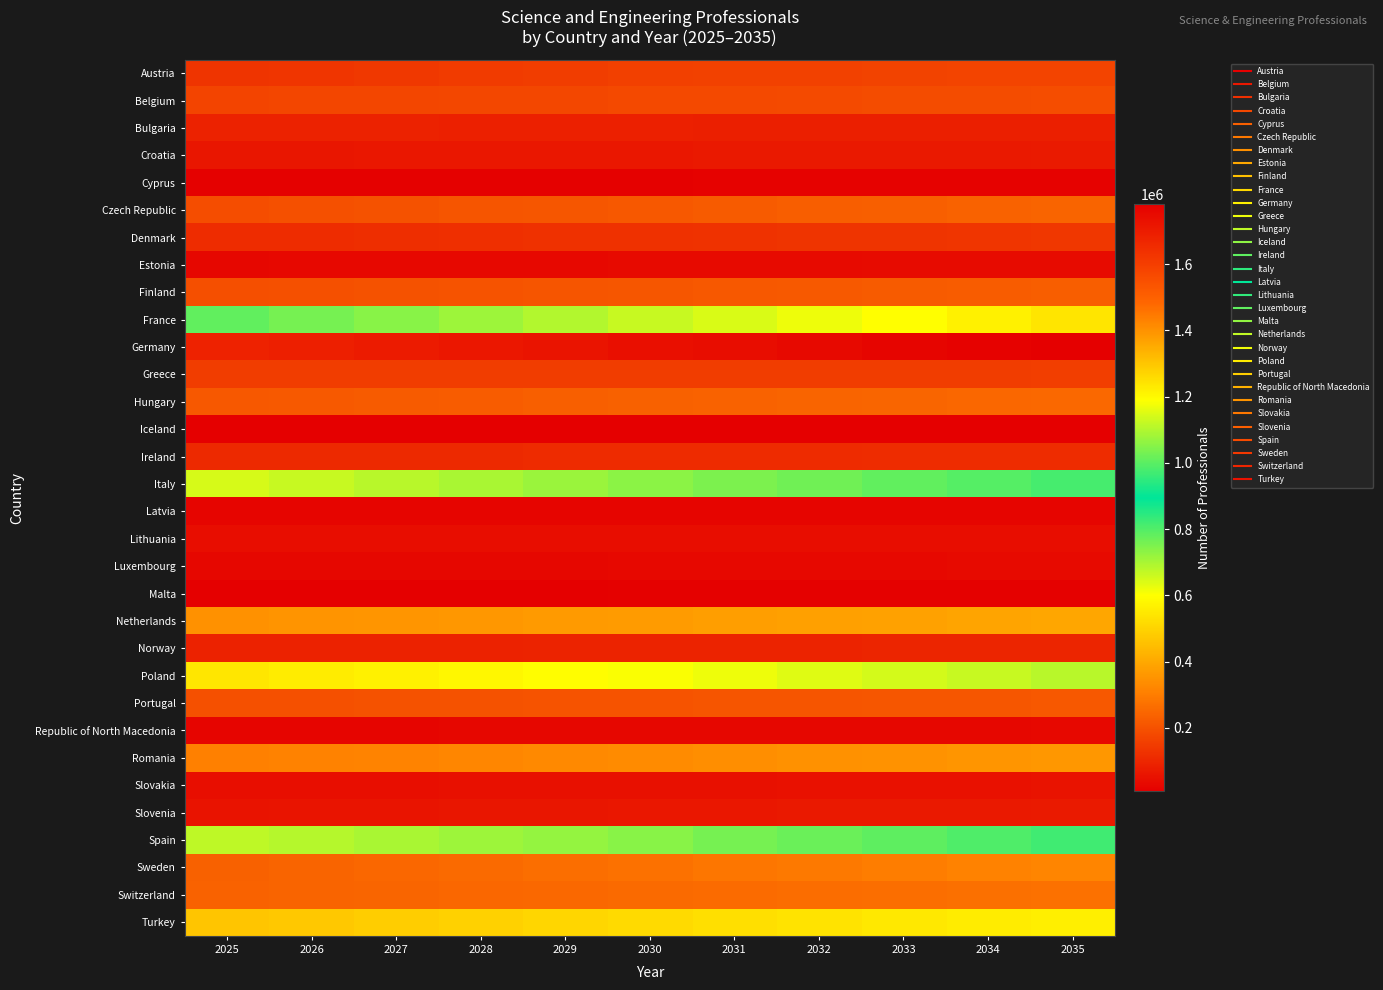

Which has a higher value, 2033 or 2032?

2033